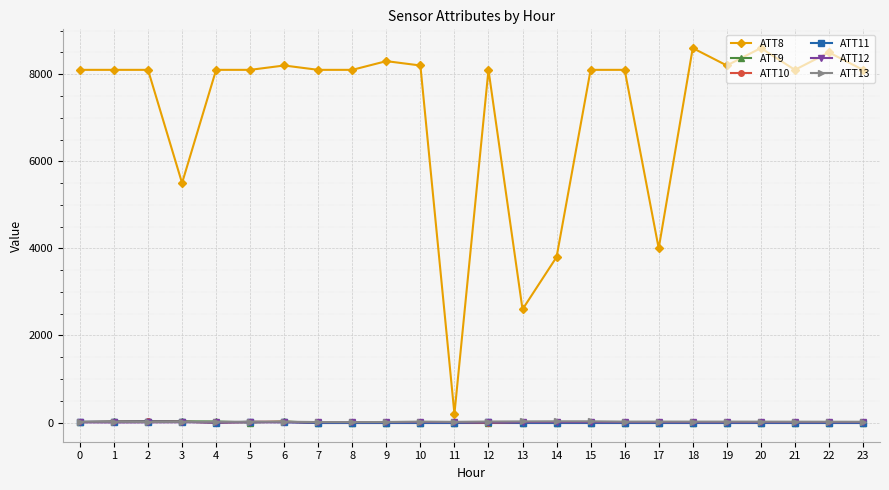

How many data points does each series have?

24